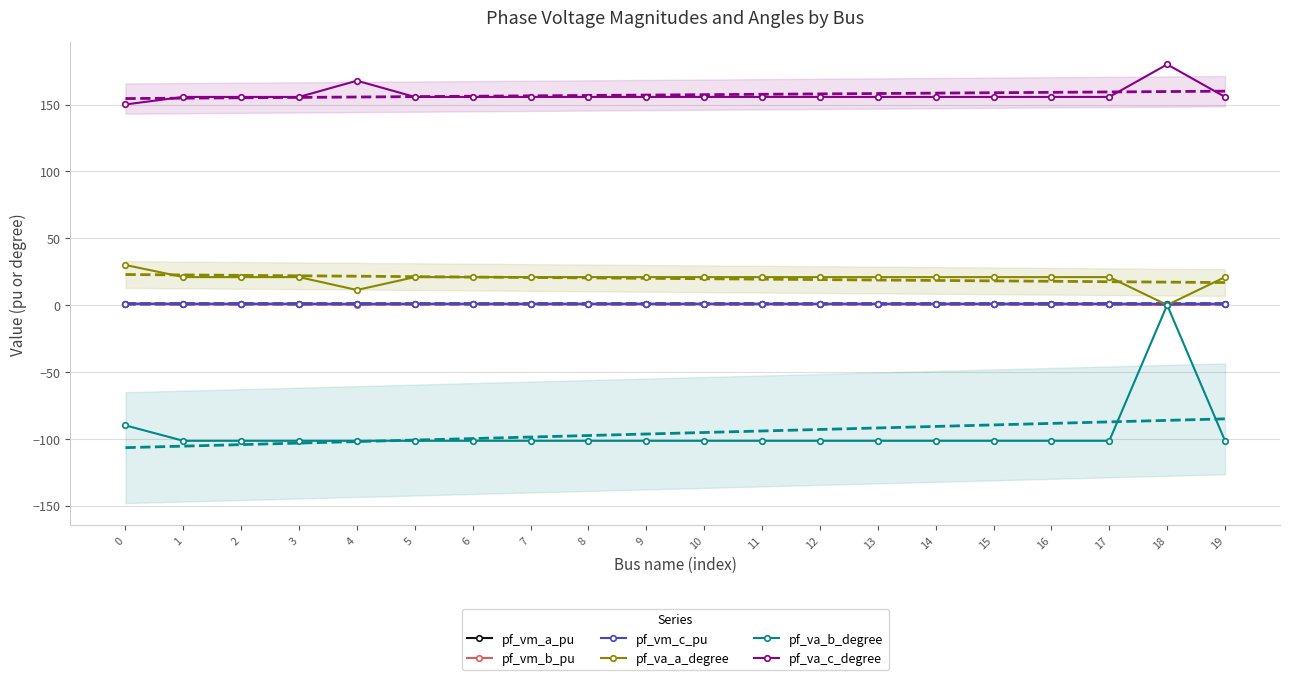

In pf_va_a_degree, how many points are lower than both neighbors (excluding endpoints)?

4